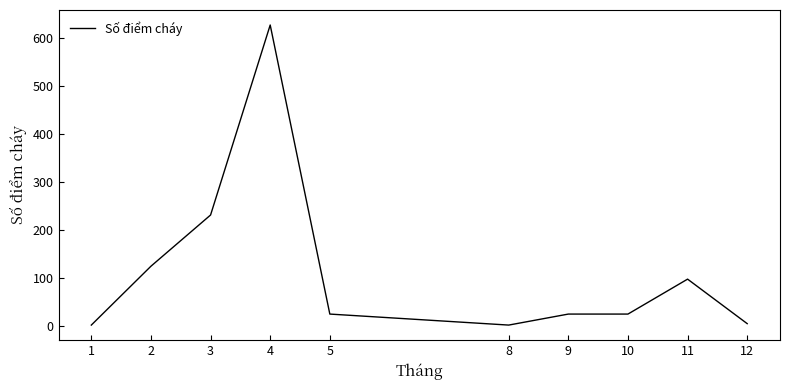

What is the maximum value shown in the chart?

628